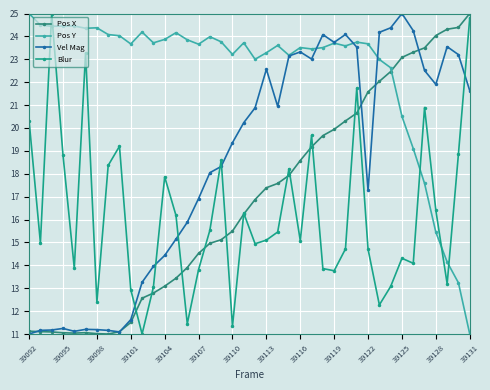

Does the chart have visible grid lines?

Yes